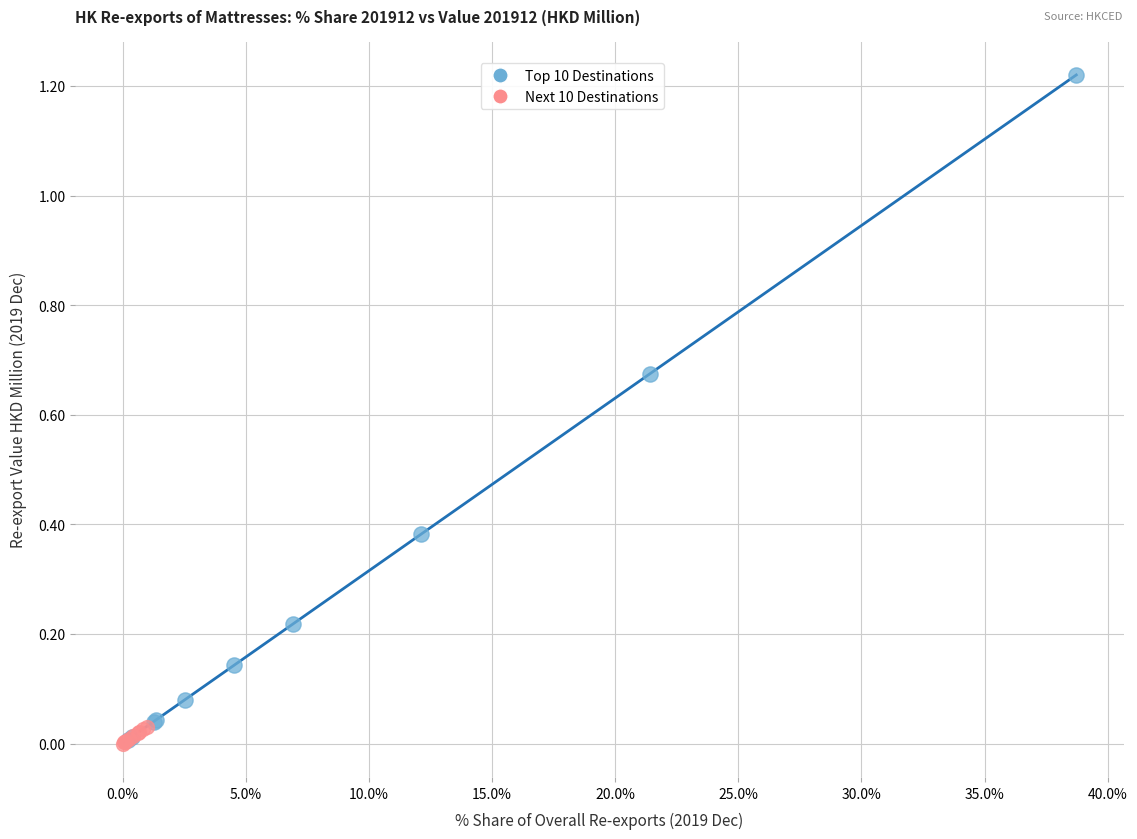

Which series has the largest Y range (max minus min)?

Top 10 Destinations